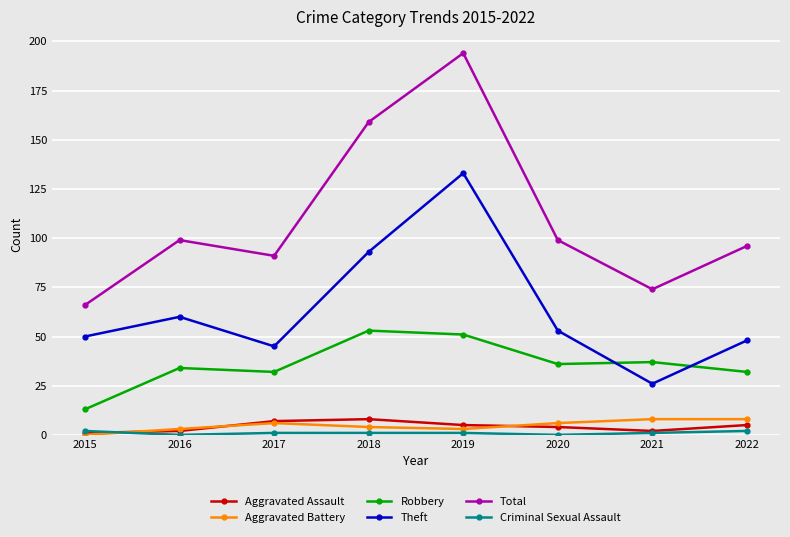

At which category is the sum across all series the highest?

2019